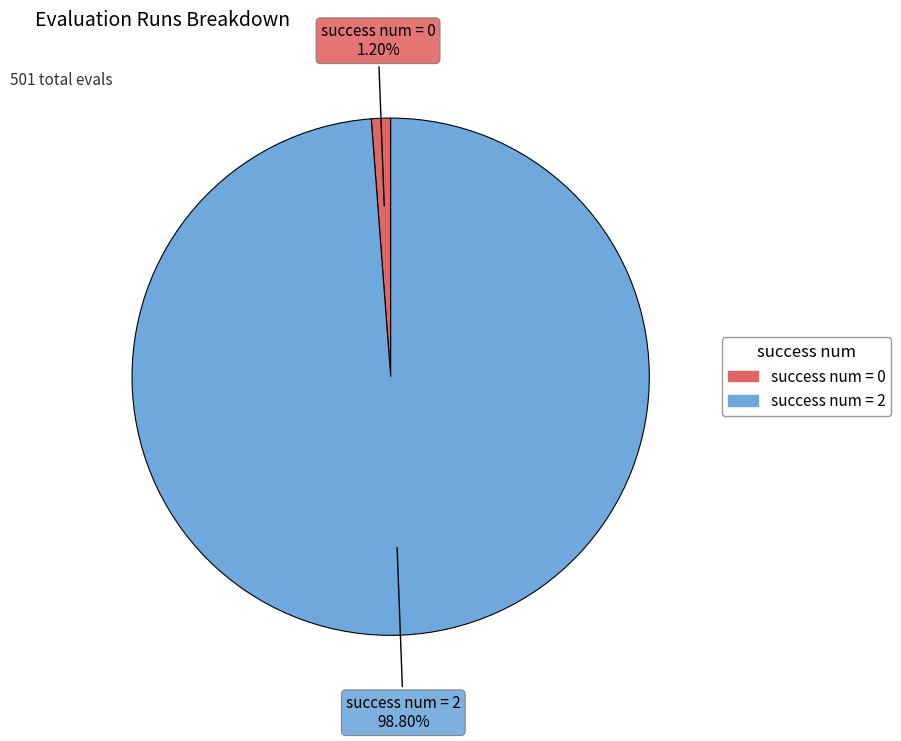

How many slices are in this pie chart?

2